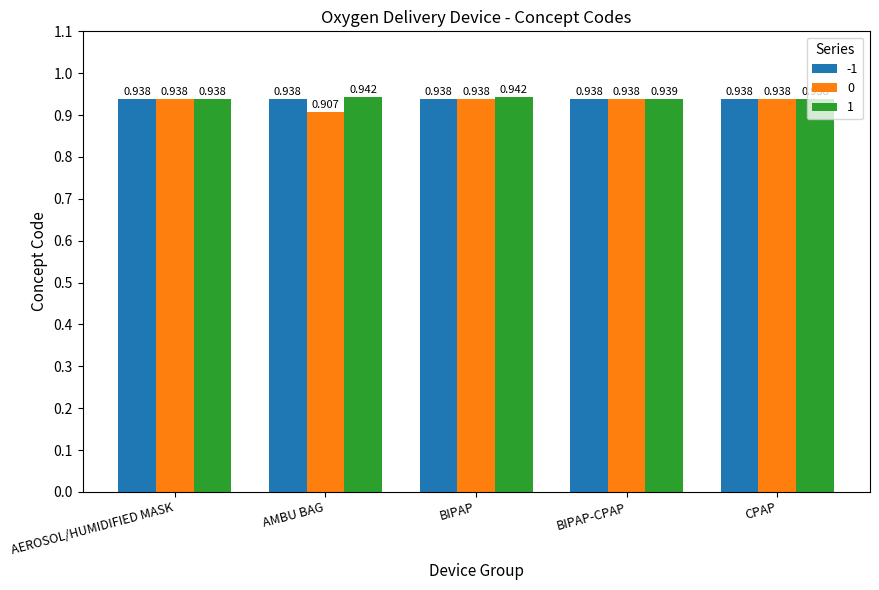

At which label does 0 reach its minimum?

AMBU BAG